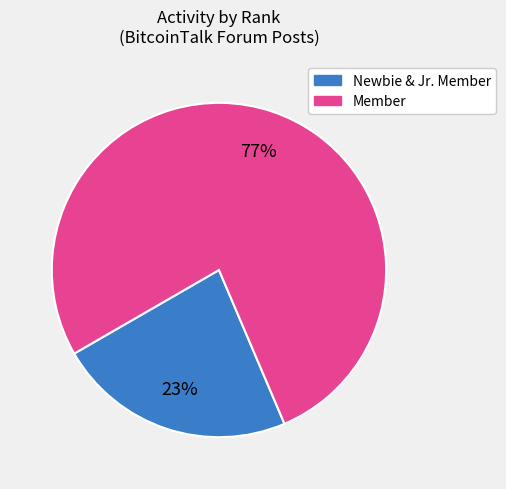

Combined, do Member and Newbie & Jr. Member account for over 50%?

Yes